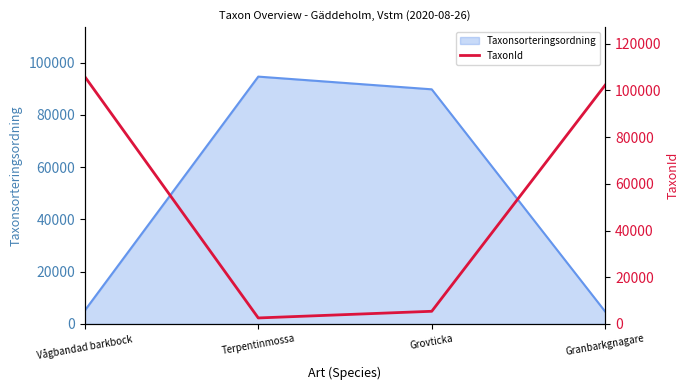

Where is Taxonsorteringsordning nearest to the value 49685?

Grovticka